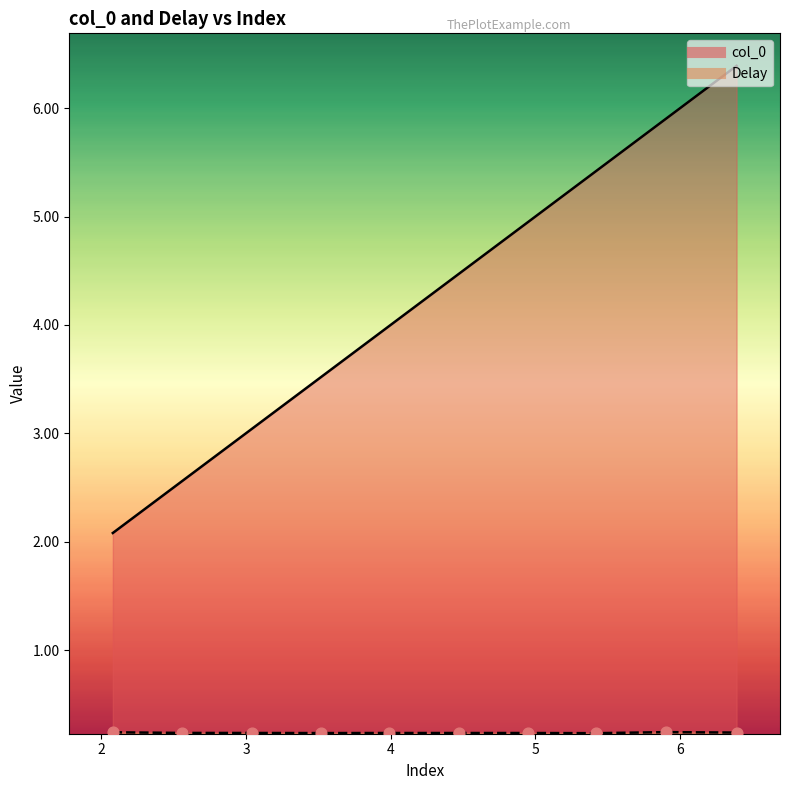

Which series contains the highest Y value?

col_0